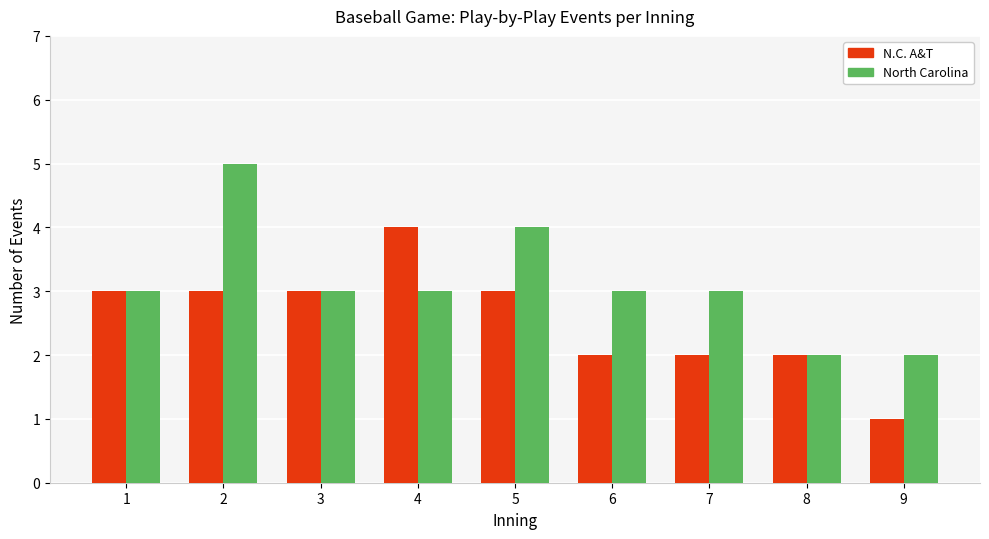

What is the average value of the North Carolina series?

3